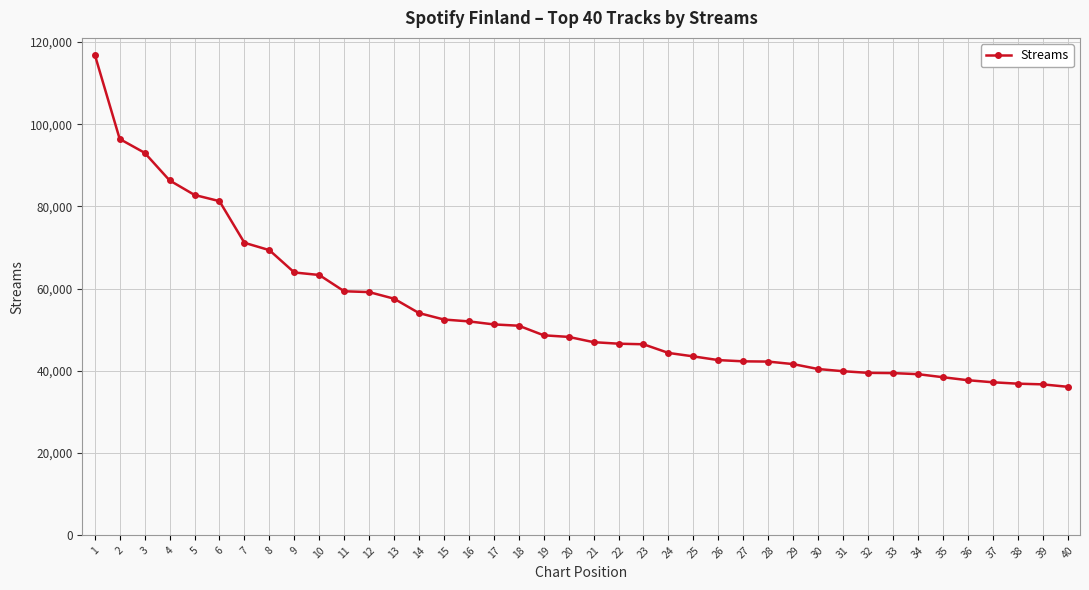

How many data points does each series have?

40